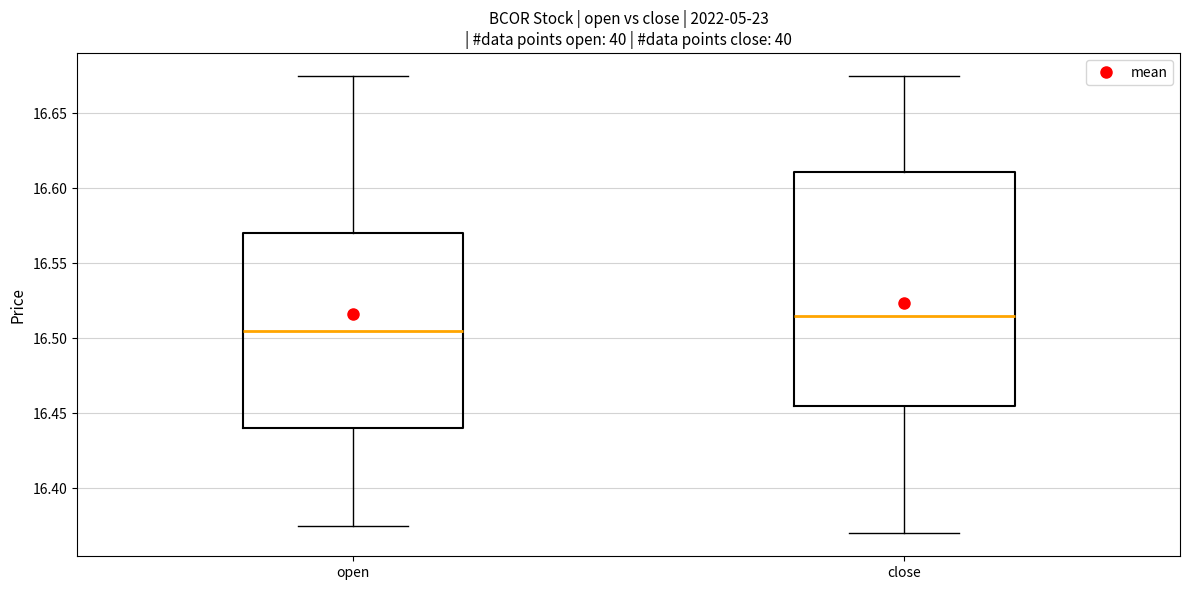

Where does the upper whisker of the box for open end on the y-axis? The values are not printed on the chart, so give them approximately, as read against the axis.

16.675